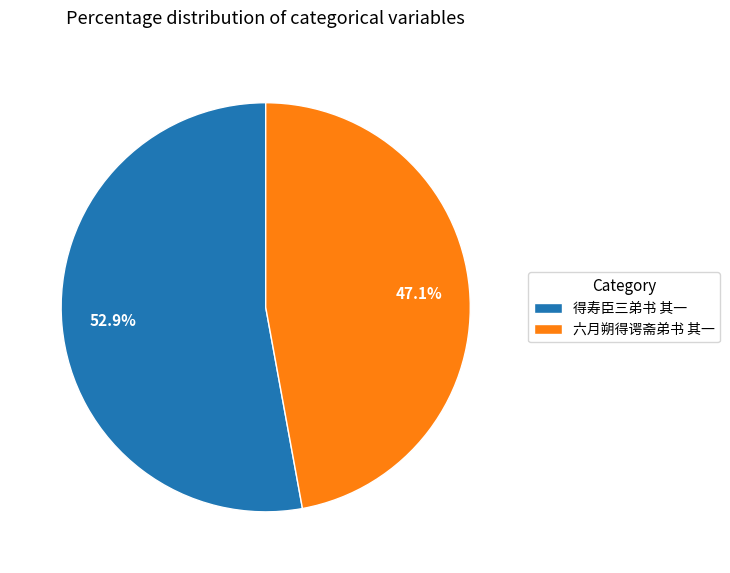

What is the largest slice in the pie chart?

得寿臣三弟书 其一